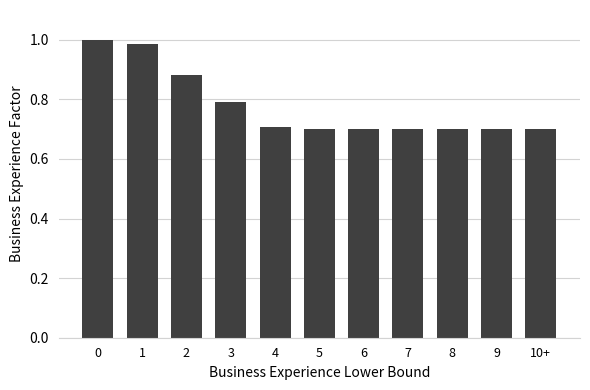

How many bars are there in total?

11